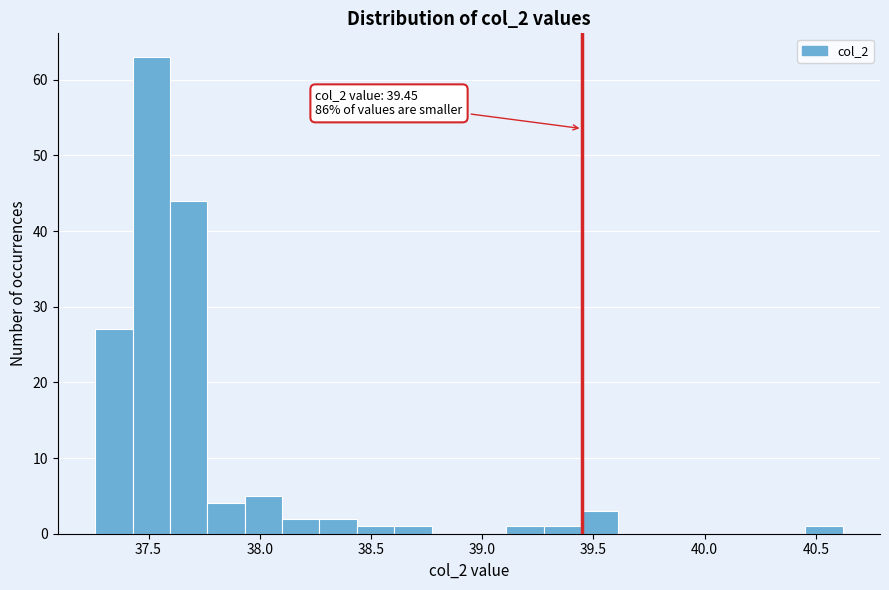

Around what value on the x-axis is the tallest bar? Give the approximate position of its centre, as read against the axis.

37.50